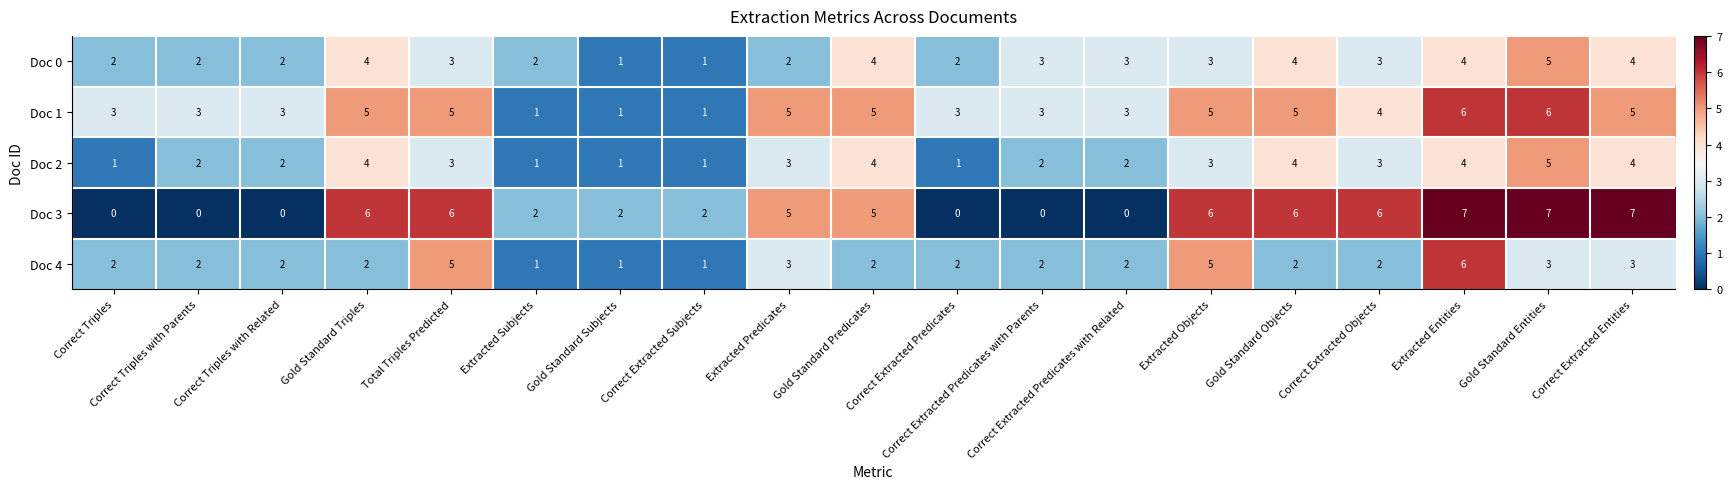

How many Doc 0 values are between 2 and 4?

16